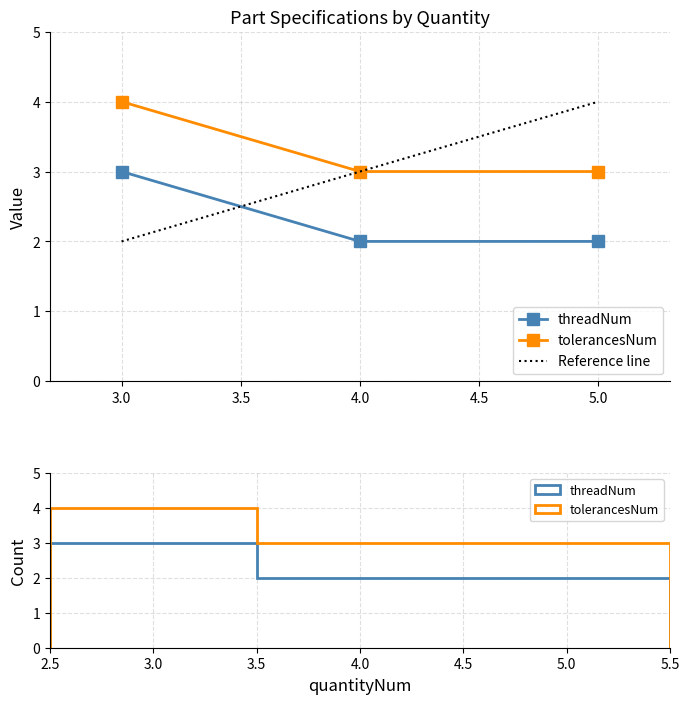

What is the lowest value of the threadNum series?

2